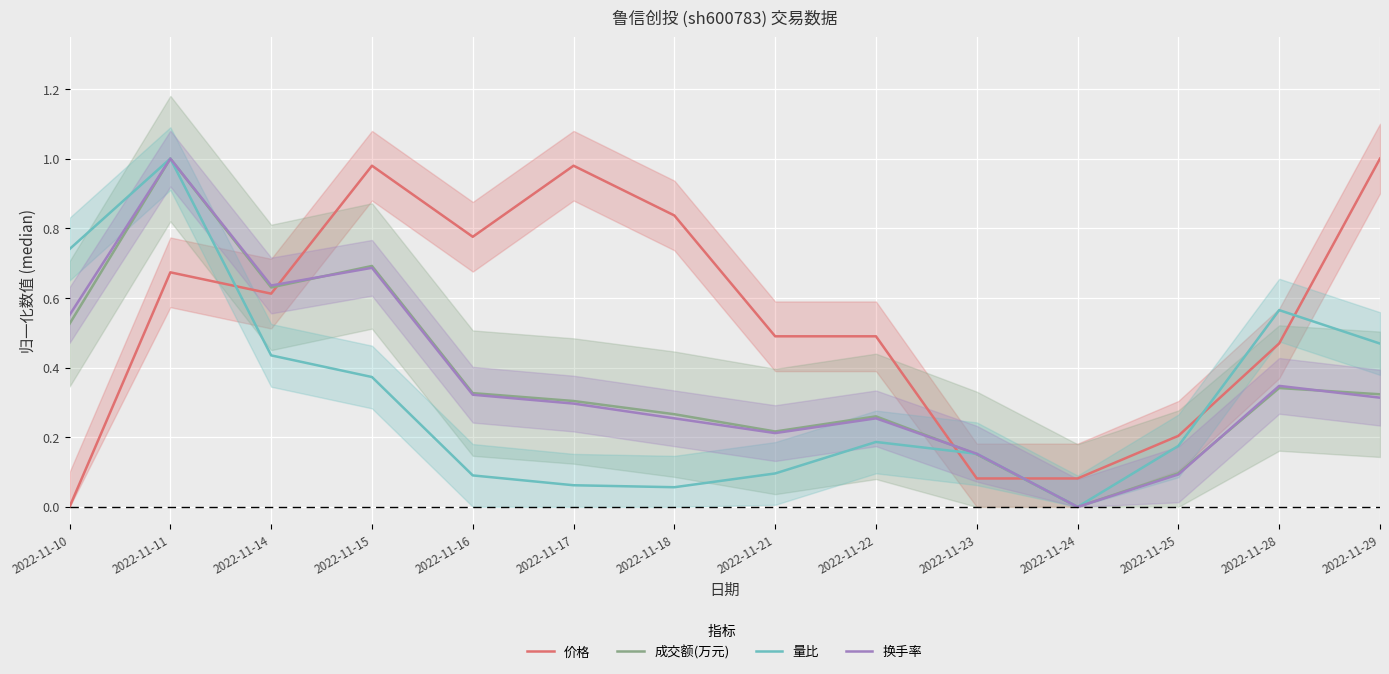

What are all the series names shown in the legend?

价格, 成交额(万元), 量比, 换手率